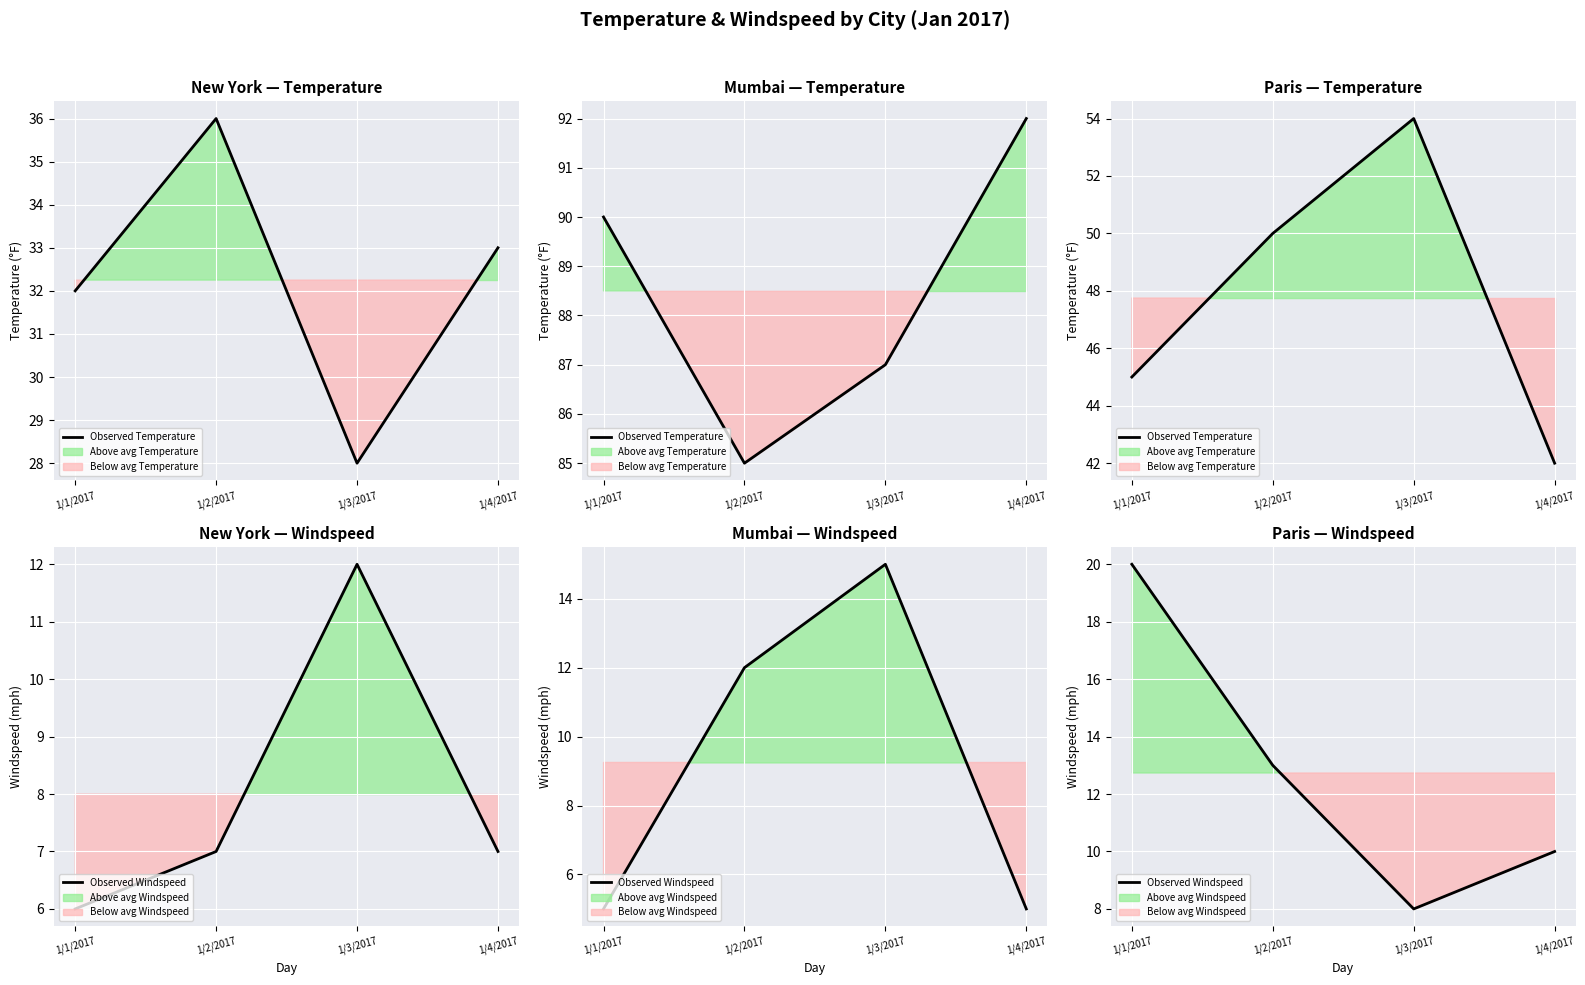

Where is Observed Windspeed nearest to the value 14?

1/2/2017